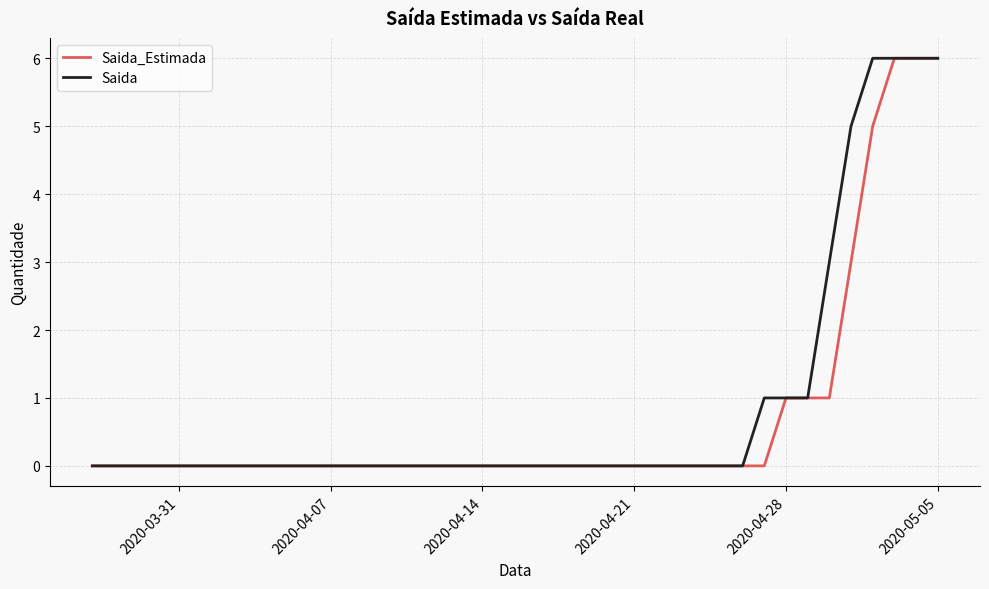

What is the maximum value for Saida_Estimada?

6